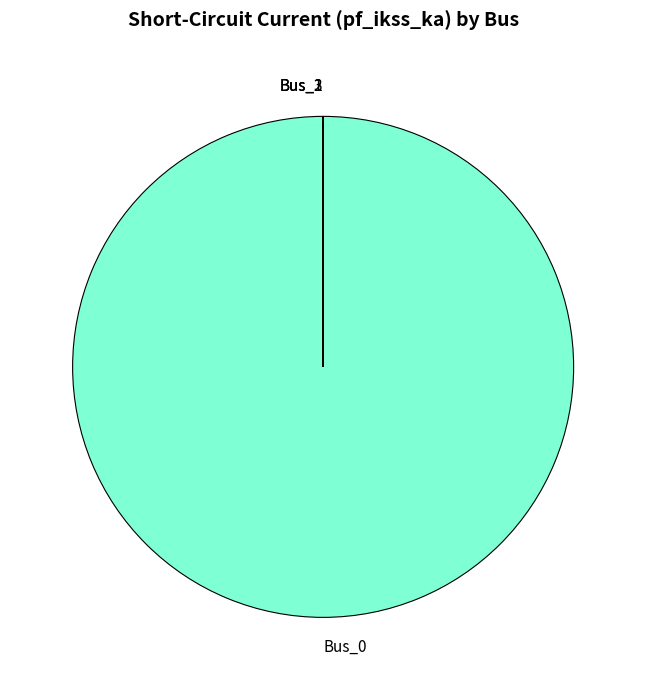

Does any single category account for the majority?

Yes